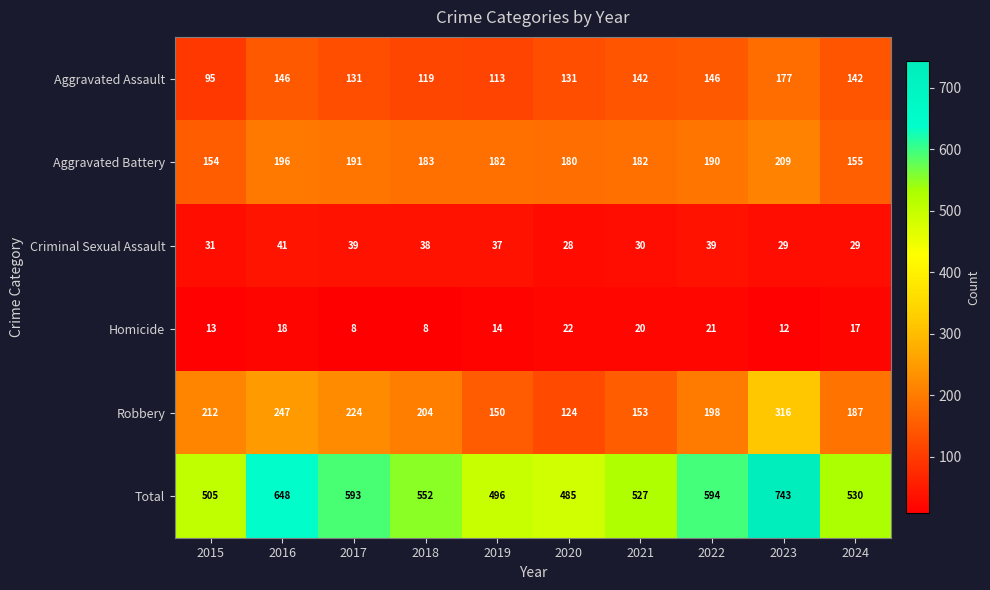

The Homicide series shows 3 at 2015. True or false?

False